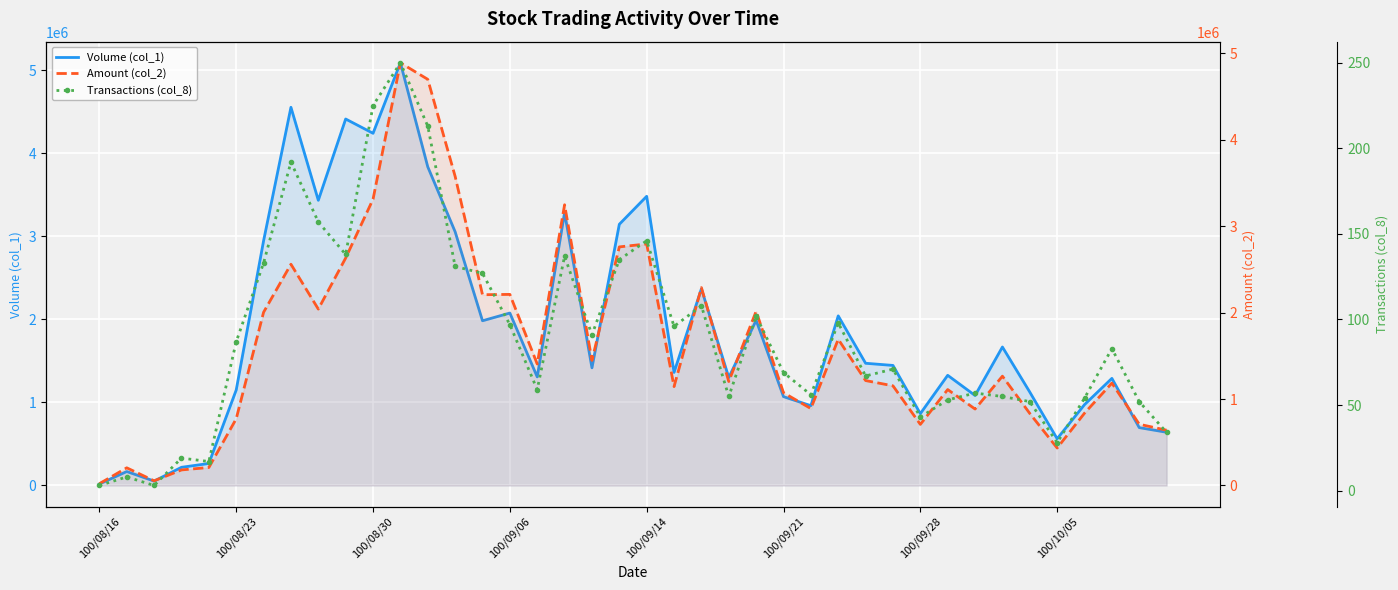

How many lines are shown in the chart?

3